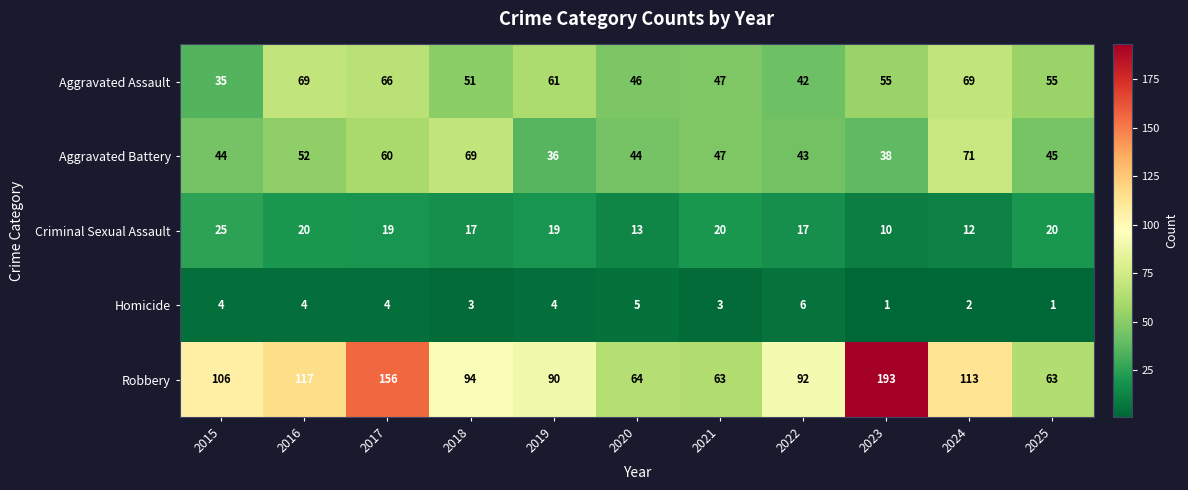

The value of Criminal Sexual Assault at 2025 is 20. True or false?

True